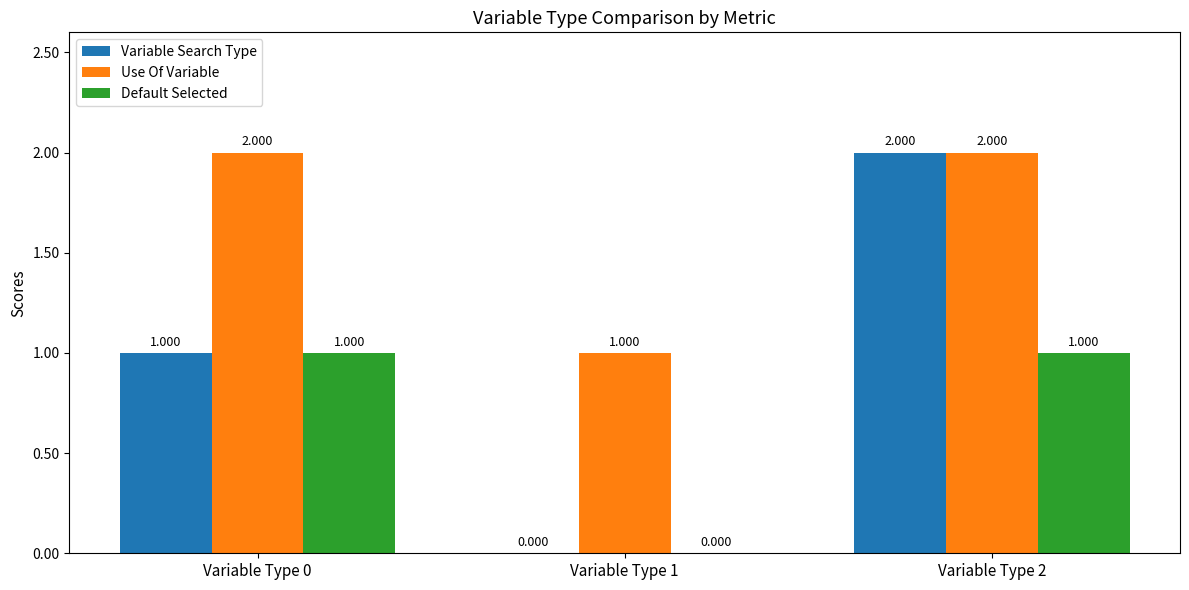

Which series has the largest total across all categories?

Use Of Variable